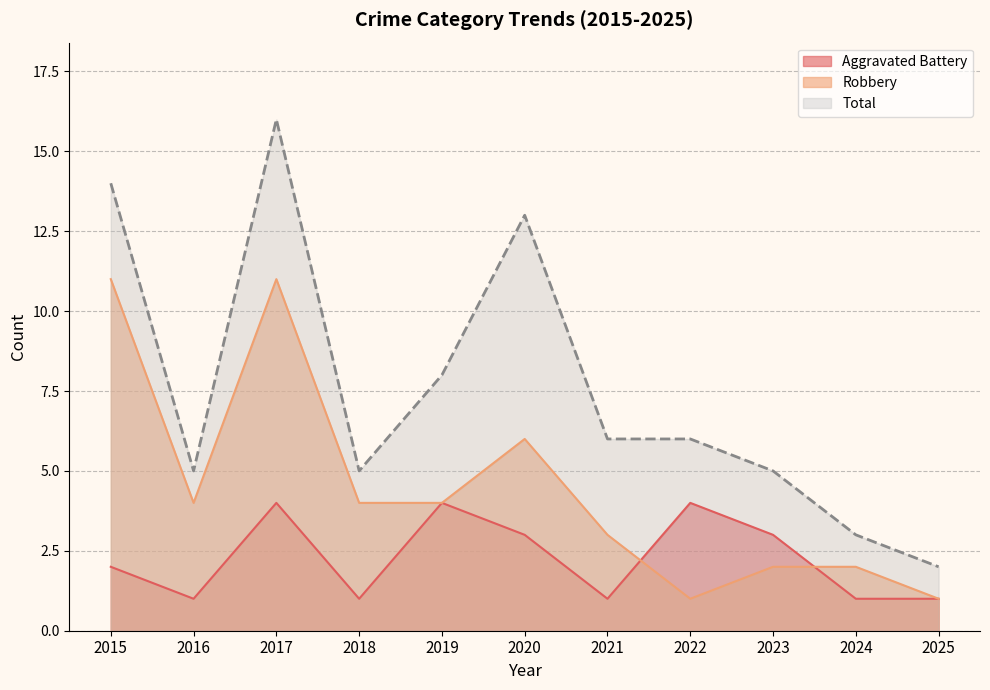

What is the total value across all series at 2024?

6